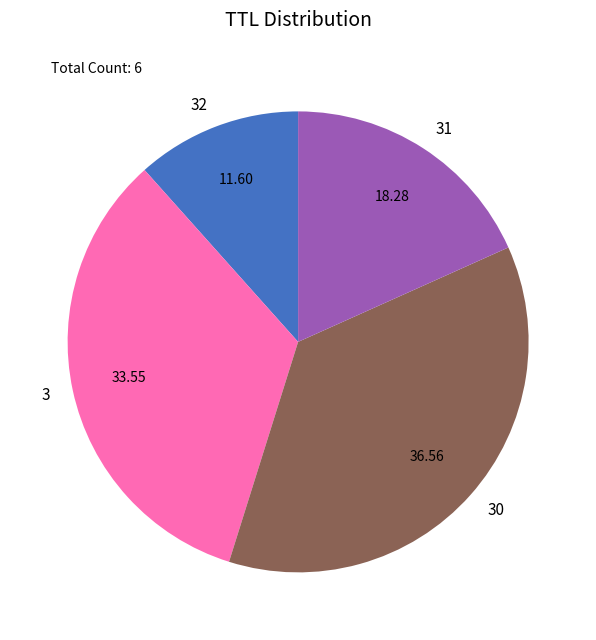

Does any single category account for the majority?

No